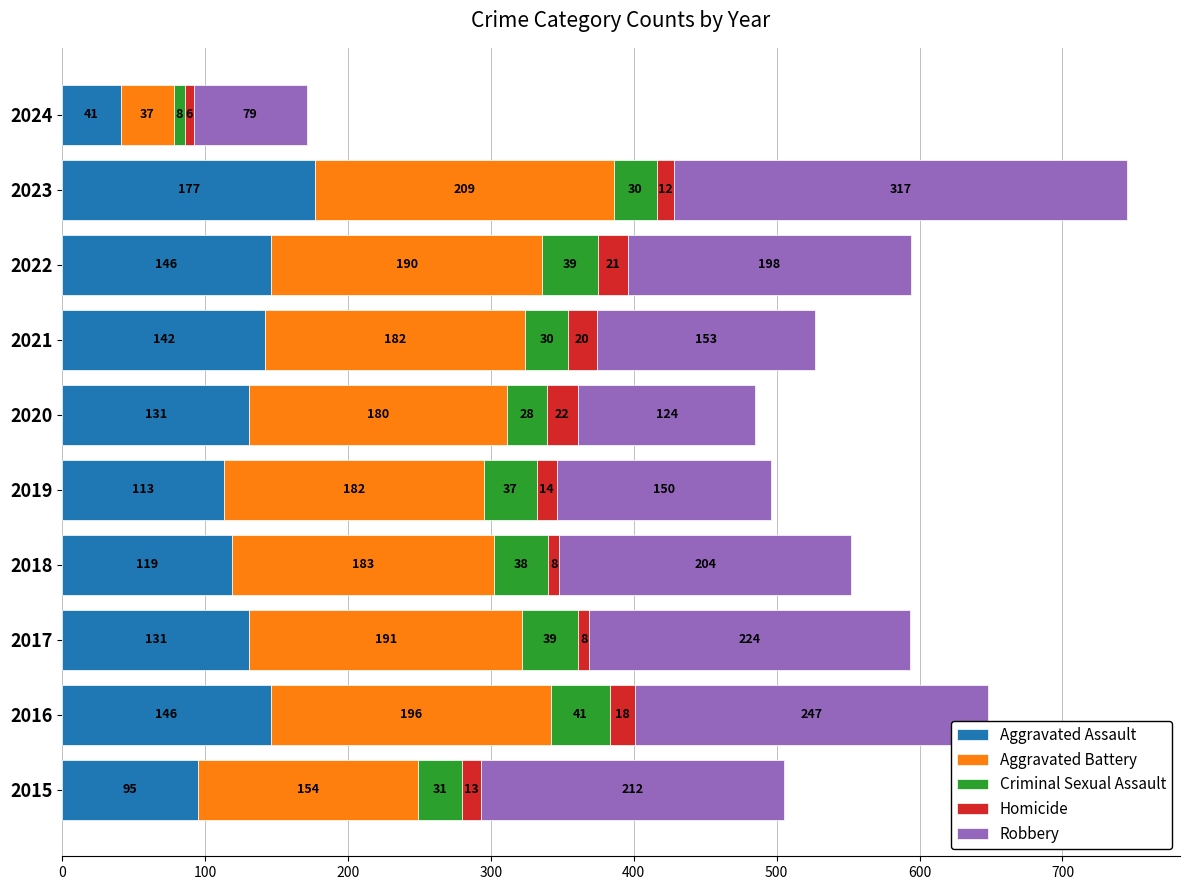

What is the highest value of the Aggravated Assault series?

177